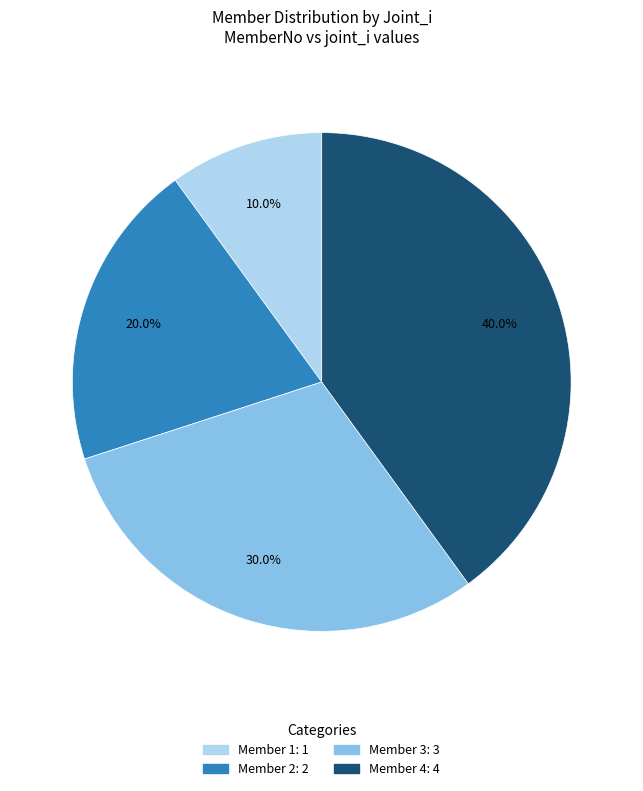

Is there any slice that represents more than half of the pie?

No